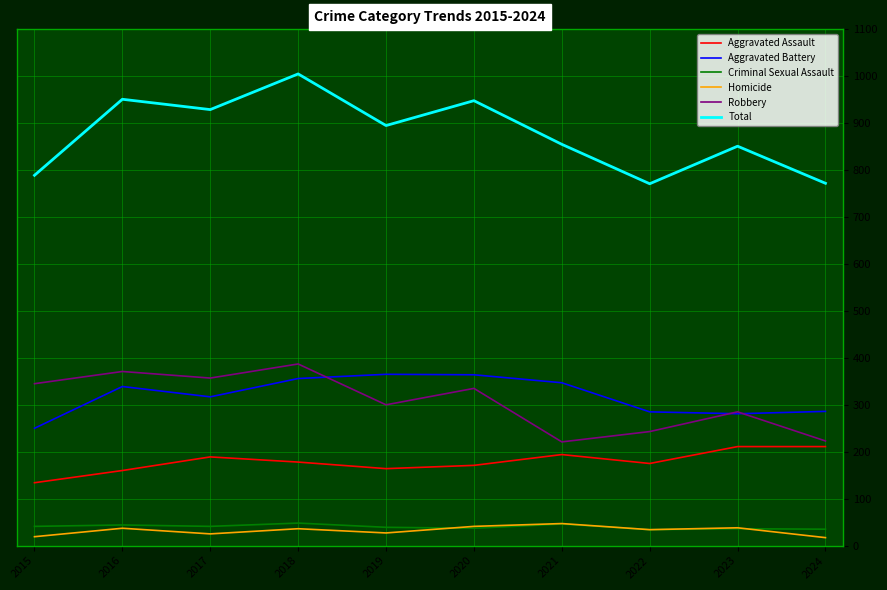

What is the spread (max minus min) of values at 2018?

969